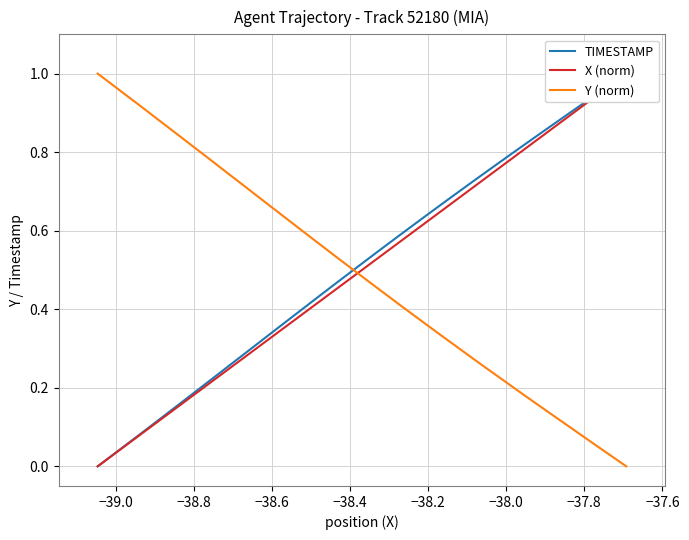

What is the value of the Y (norm) point at the 17th from the left?

0.6